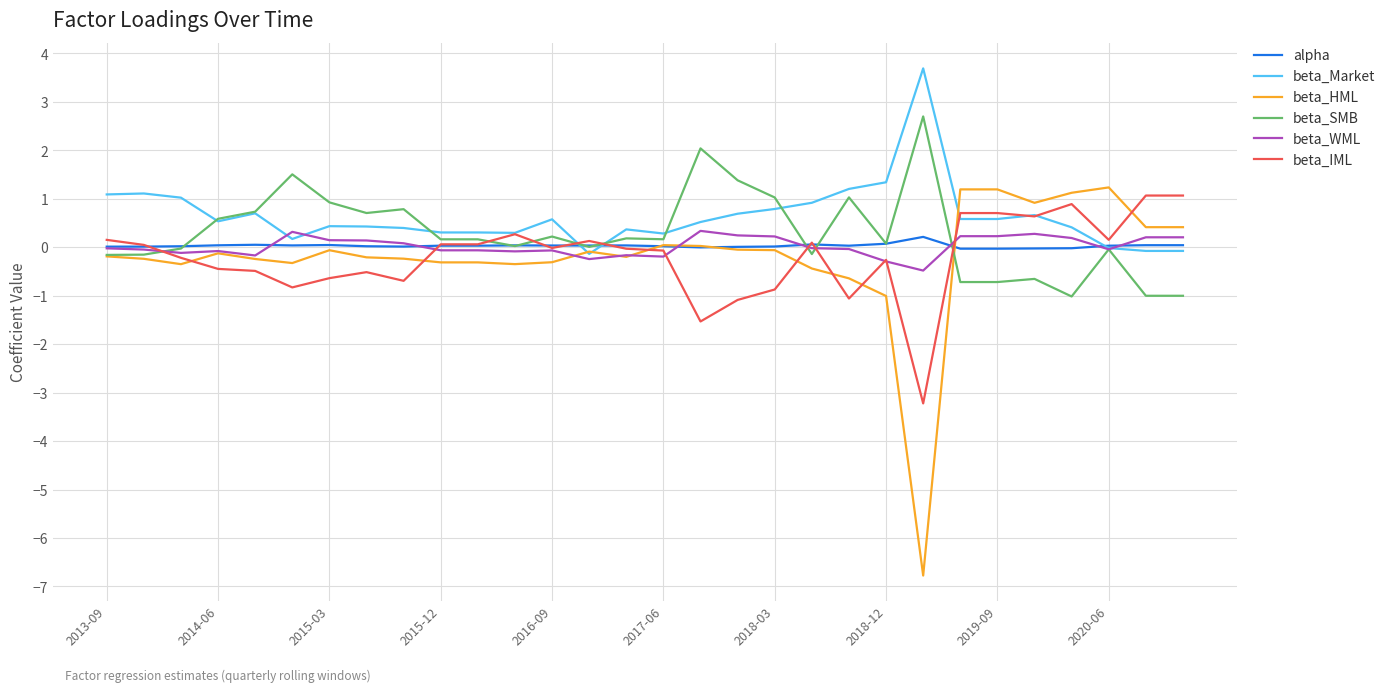

What is the smallest value displayed?

-6.8